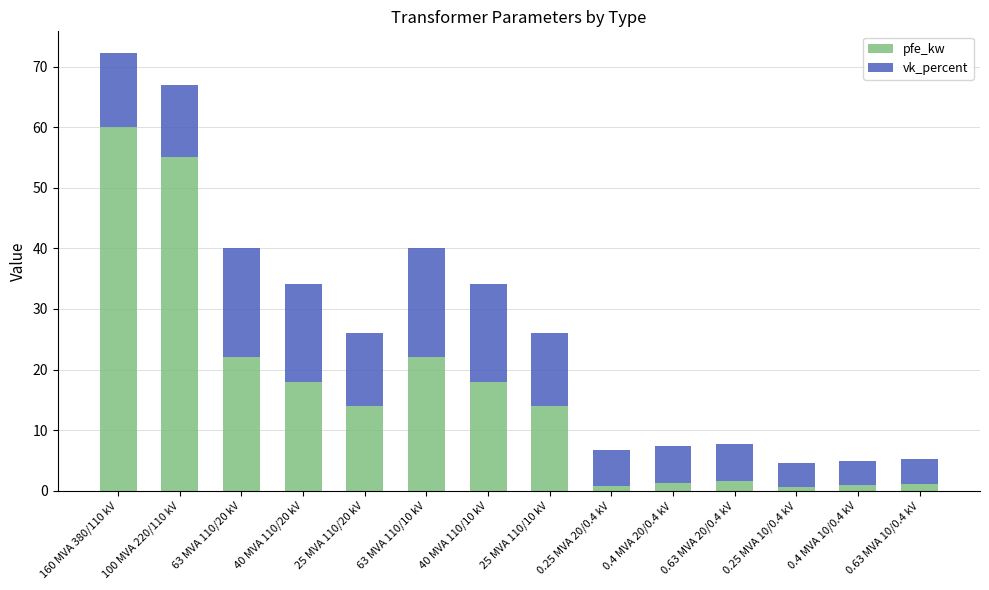

Is it true that pfe_kw equals 31.9 at 40 MVA 110/10 kV?

False